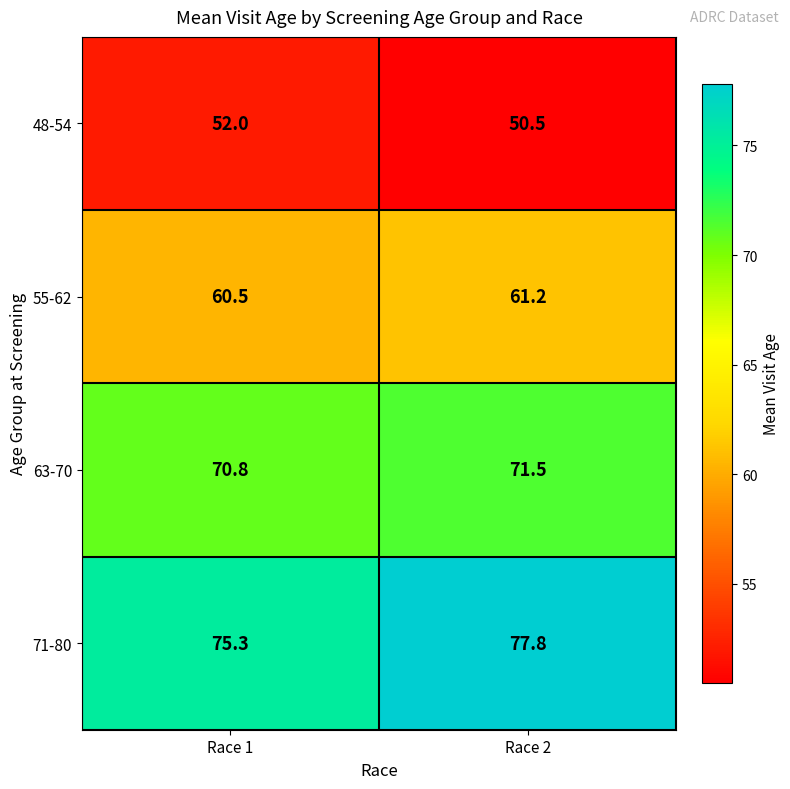

What value does the 48-54 series have at Race 1?

52.0